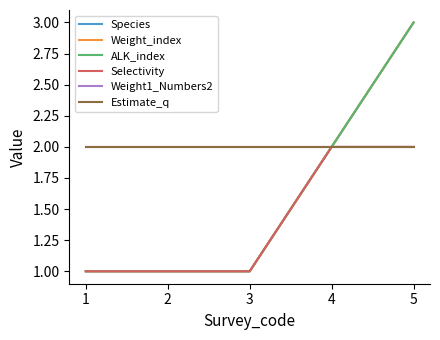

The value of Weight1_Numbers2 at 1 is 0. True or false?

False